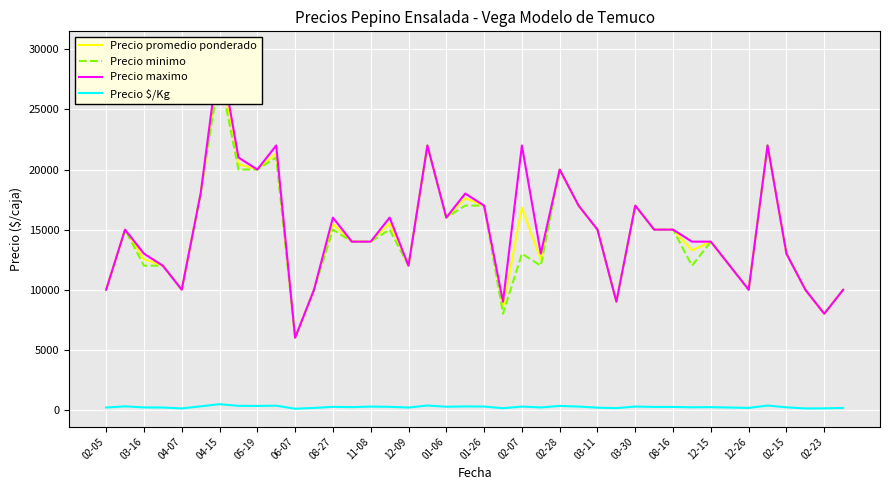

What are all the series names shown in the legend?

Precio promedio ponderado, Precio minimo, Precio maximo, Precio $/Kg